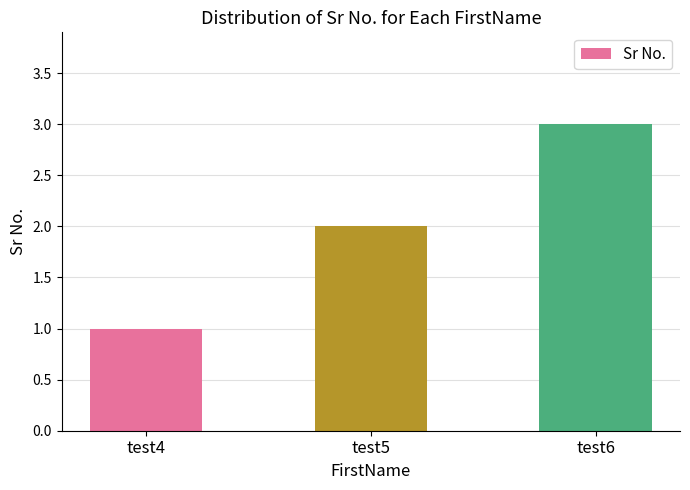

Where is the data nearest to the value 2?

test5